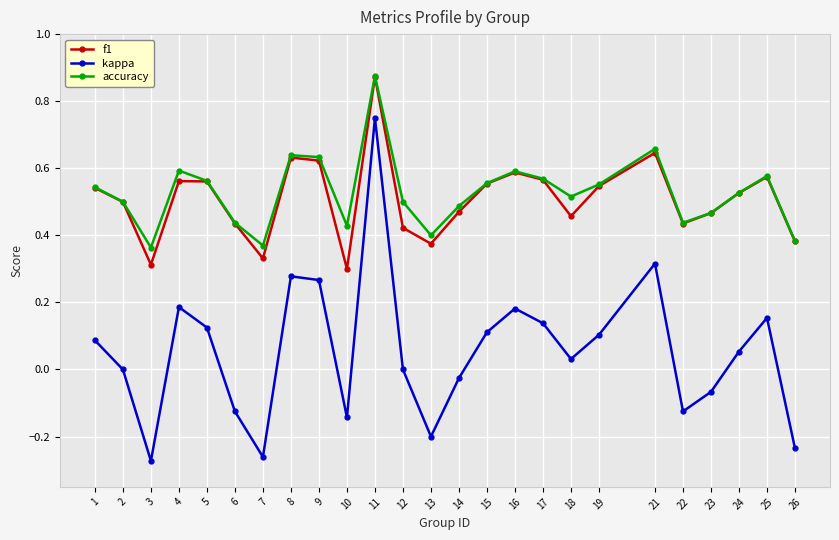

In accuracy, how many points are lower than both neighbors (excluding endpoints)?

6